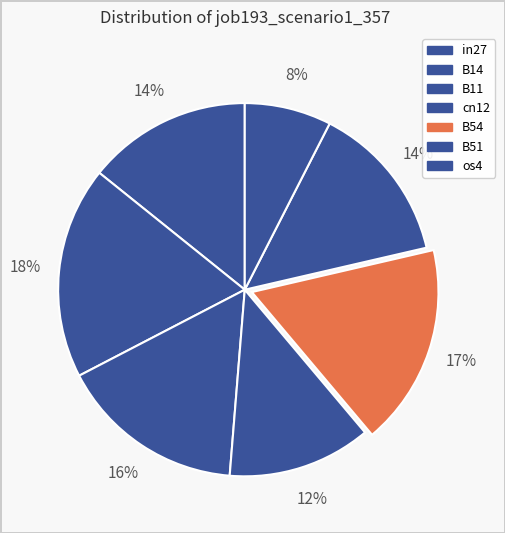

Which slice is the smallest?

os4